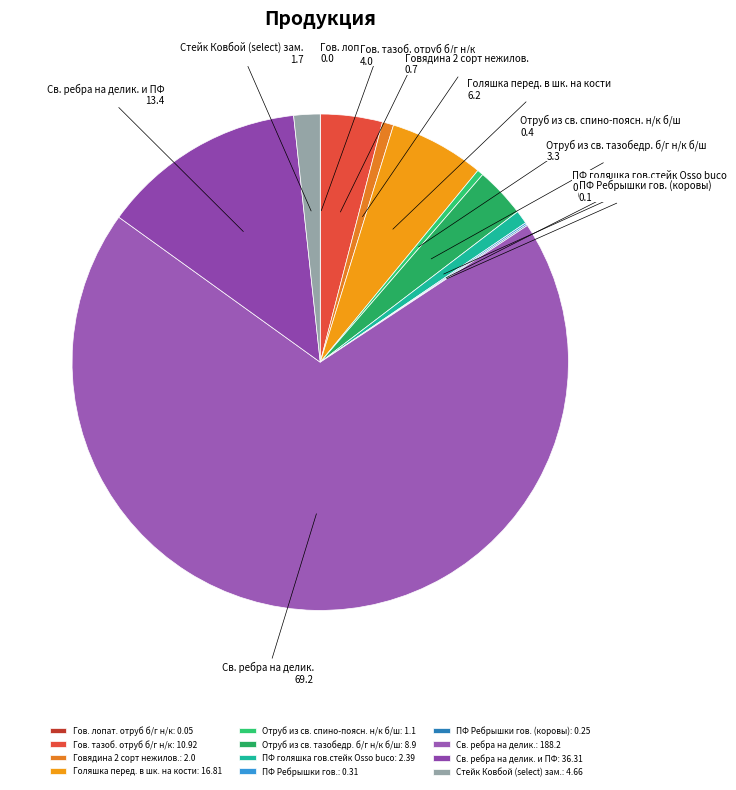

Which slice is the largest?

Св. ребра на делик.